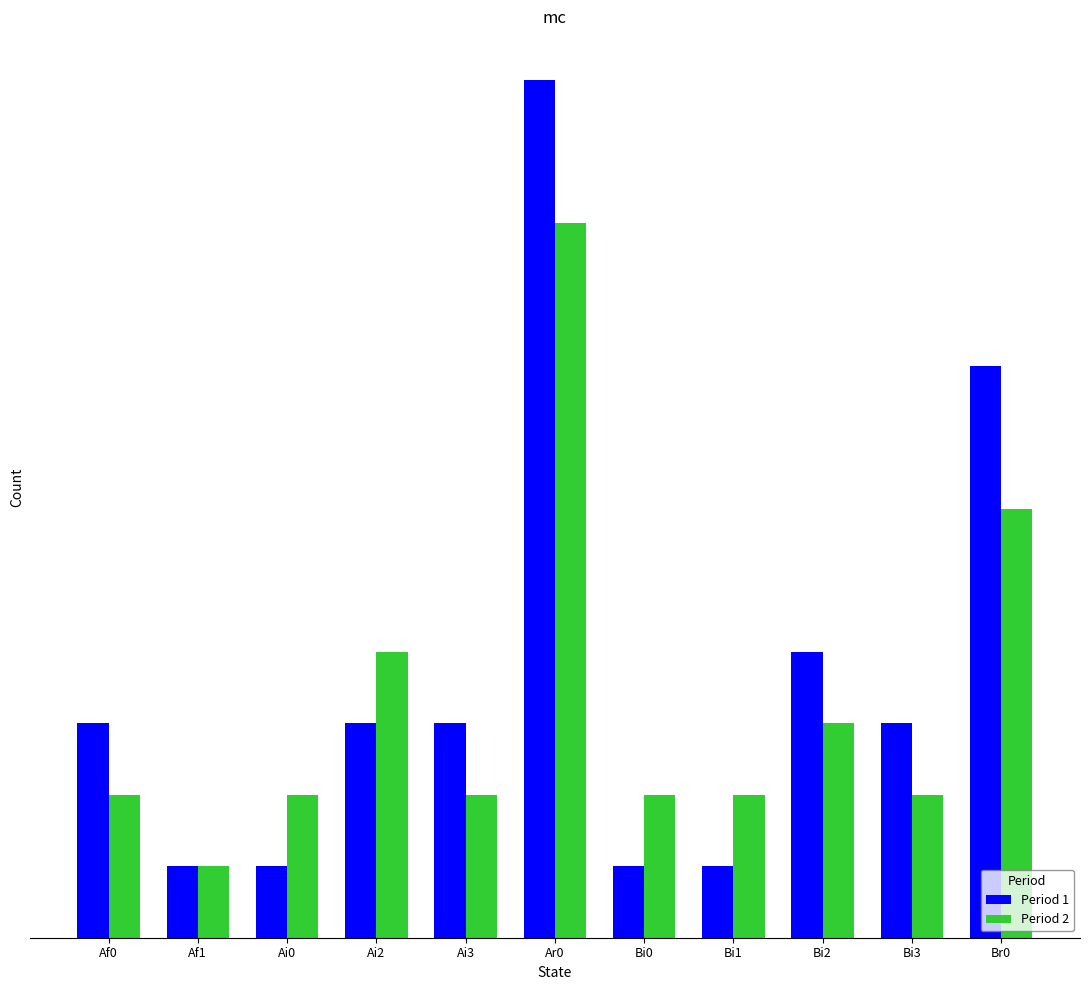

At which label is Period 1 closest to 6?

Bi2